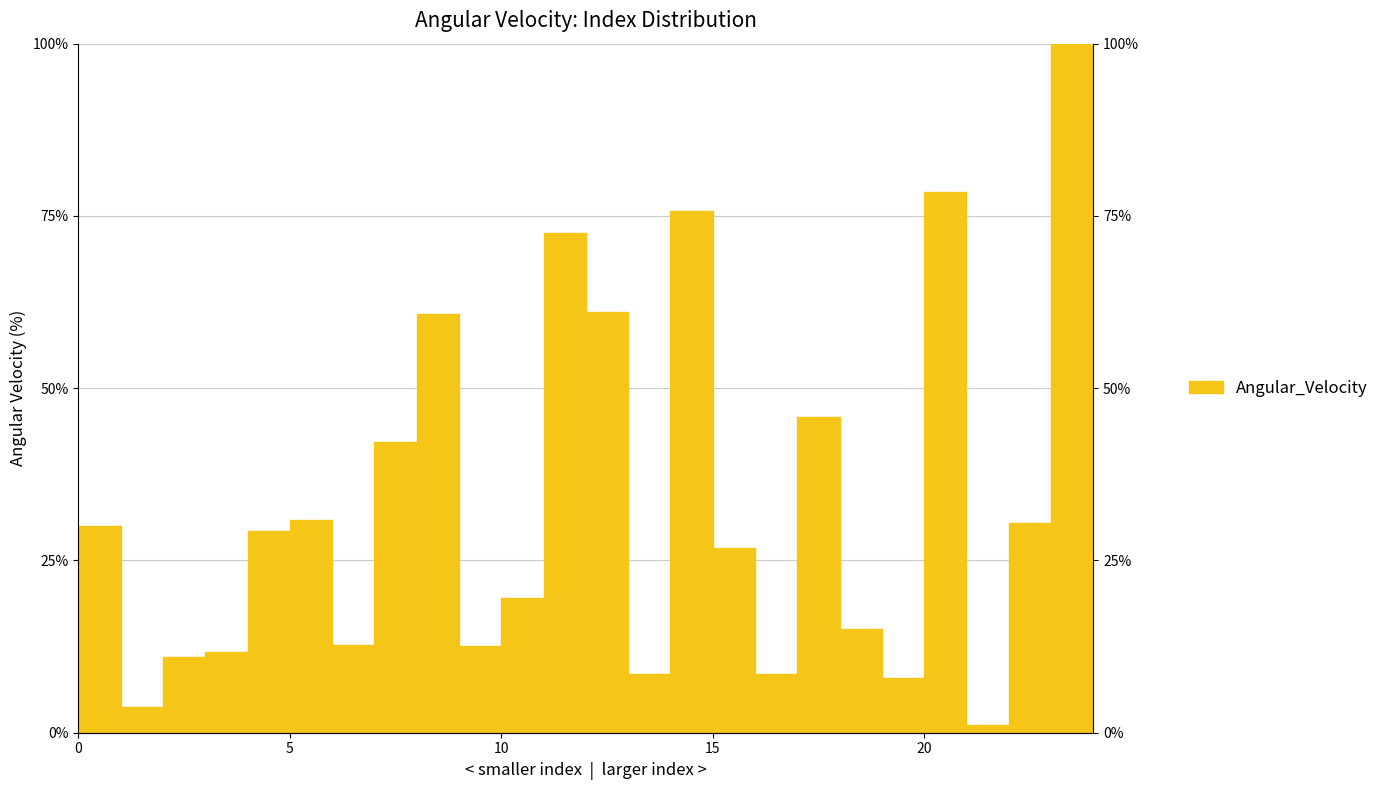

Which category has the highest value across all series?

23